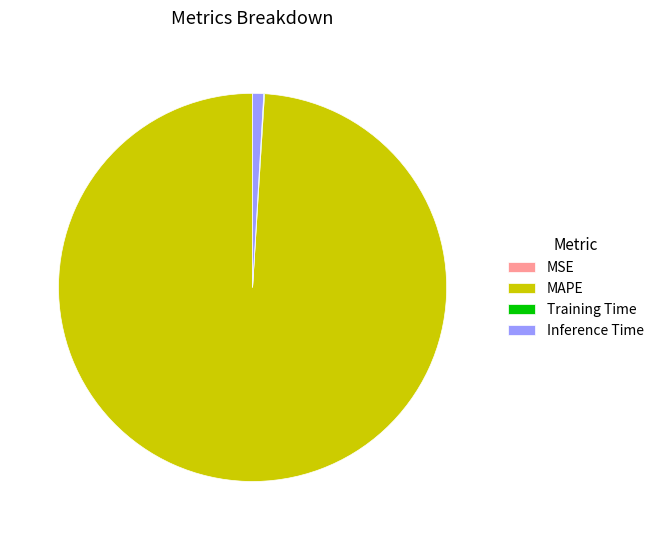

Is MAPE the majority of the pie?

Yes